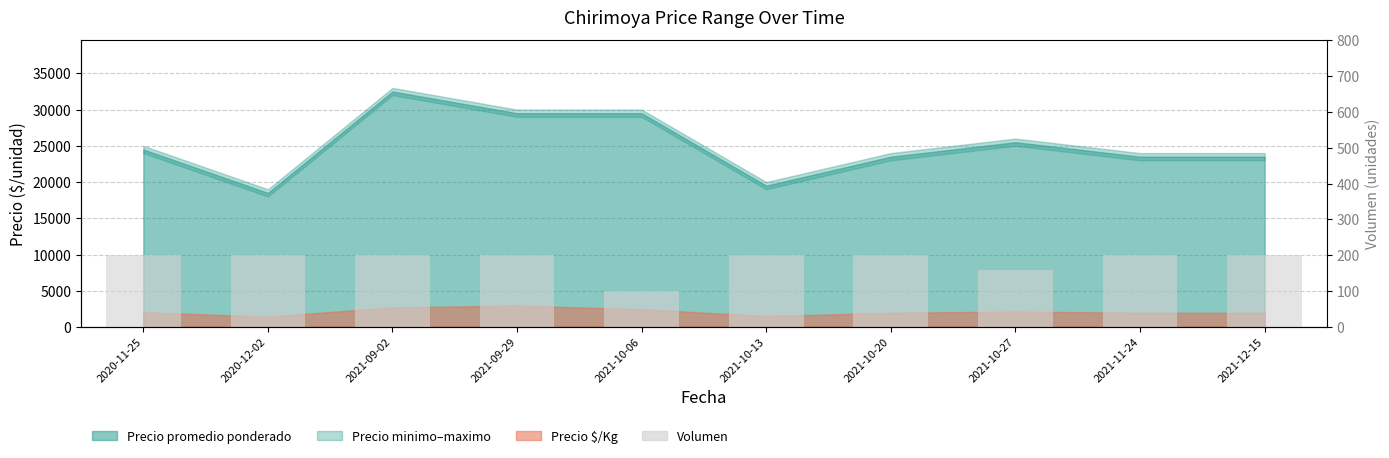

Reading left to right, transcribe all the data shown in this chart.

2020-11-25=200	2020-12-02=200	2021-09-02=200	2021-09-29=200	2021-10-06=100	2021-10-13=200	2021-10-20=200	2021-10-27=160	2021-11-24=200	2021-12-15=200